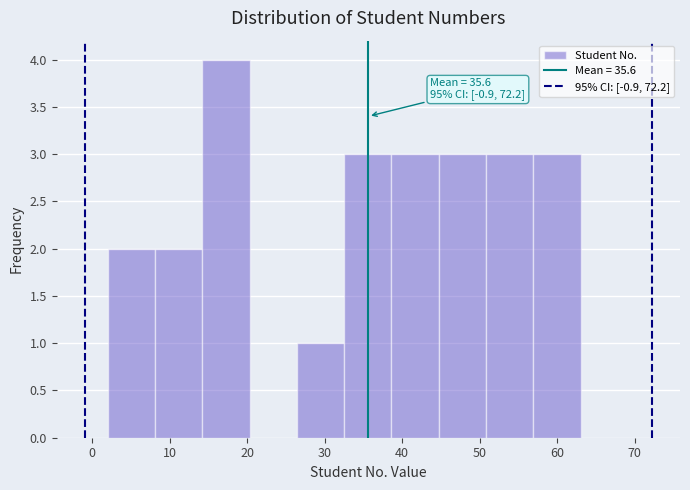

Over which range of the x-axis is the bar tallest?

14.2 to 20.3